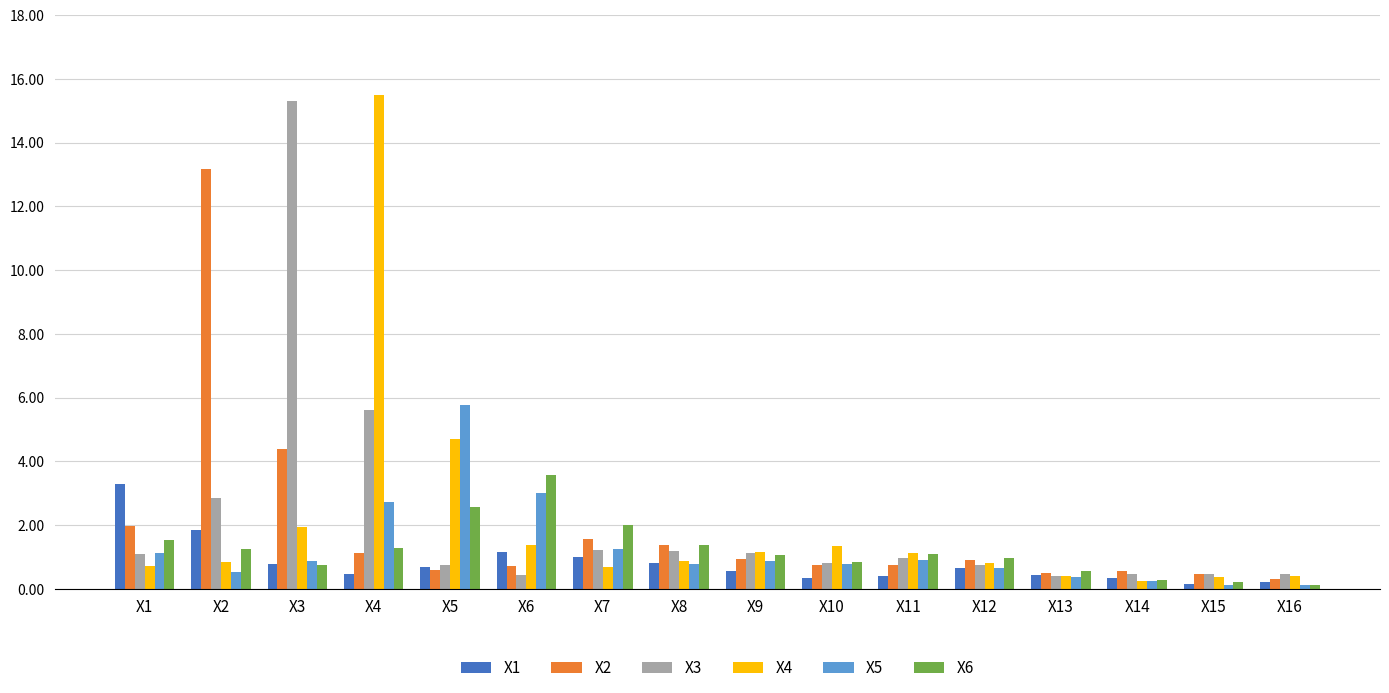

What is the spread (max minus min) of values at X4?

15.0